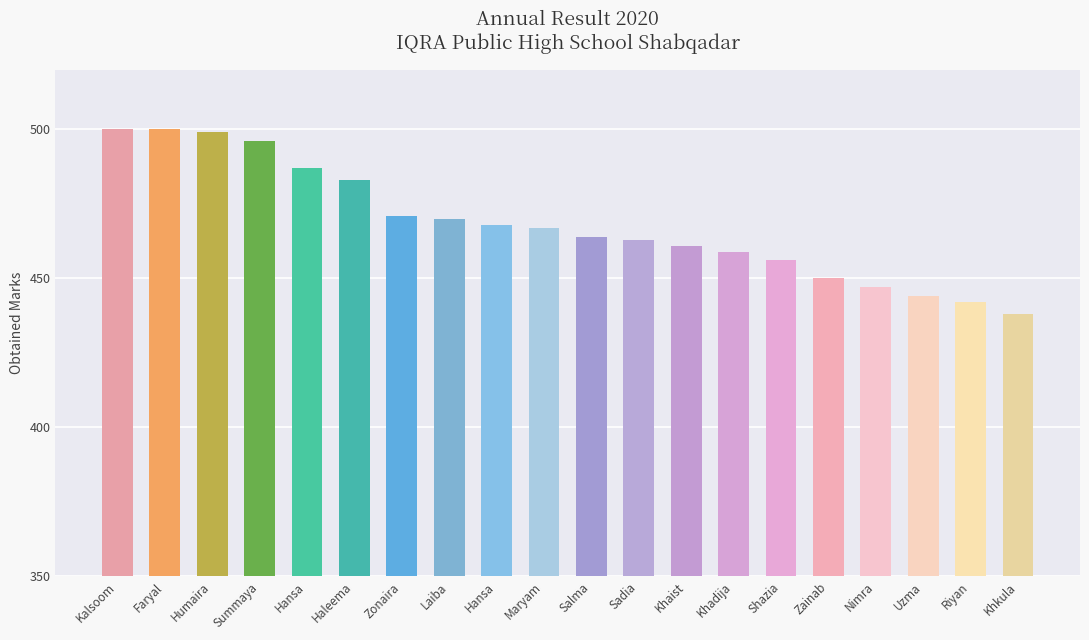

What is the change in value from Salma to Khadija?

-5